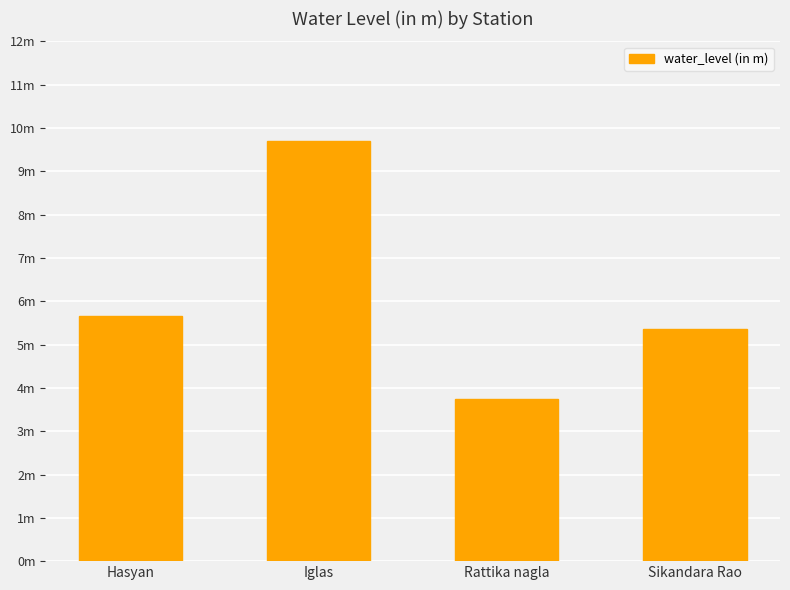

Reading right to left, what are all the values shown in this chart?

5.4	3.7	9.7	5.7